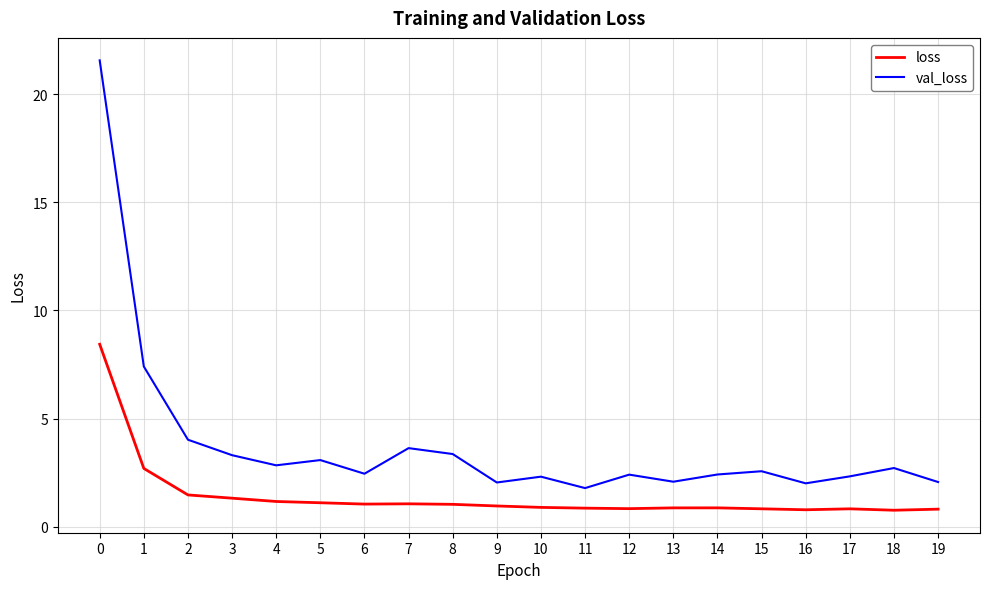

True or false: loss and val_loss intersect in this chart.

False